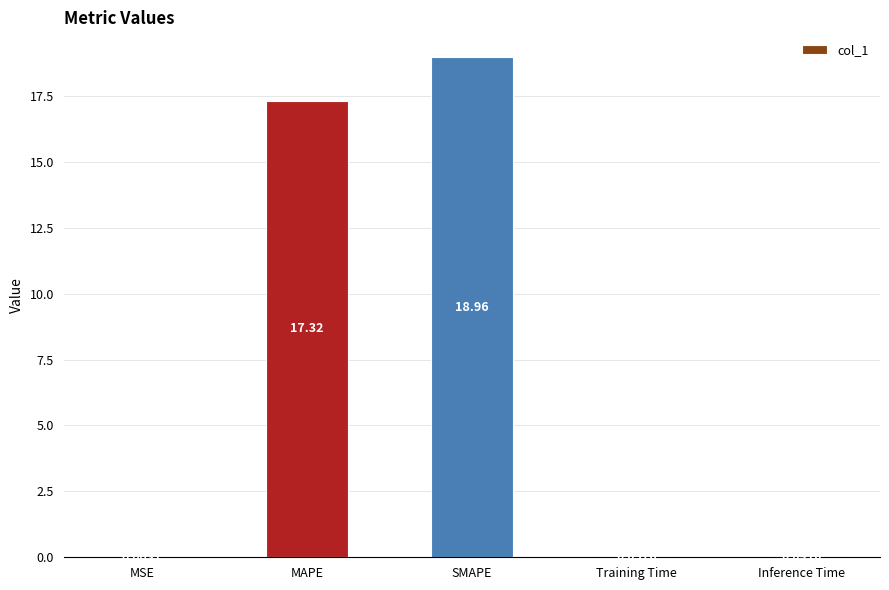

What is the sum of all values?

36.4